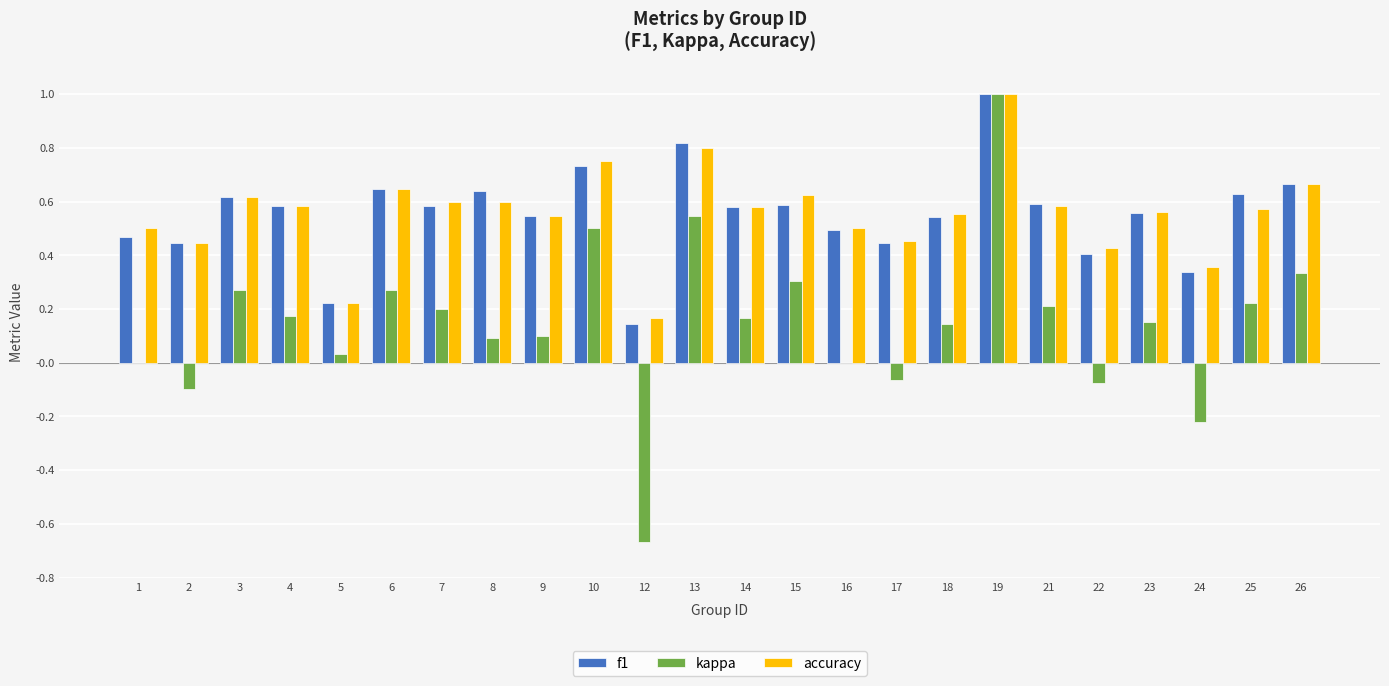

What are all the series names shown in the legend?

f1, kappa, accuracy